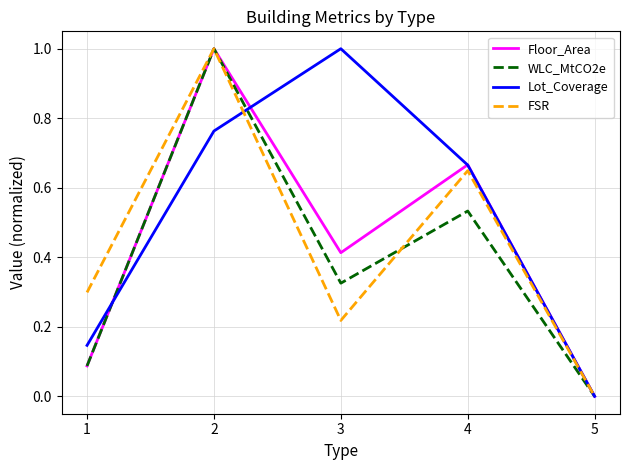

Between 1 and 3, which series saw the biggest shift?

Lot_Coverage